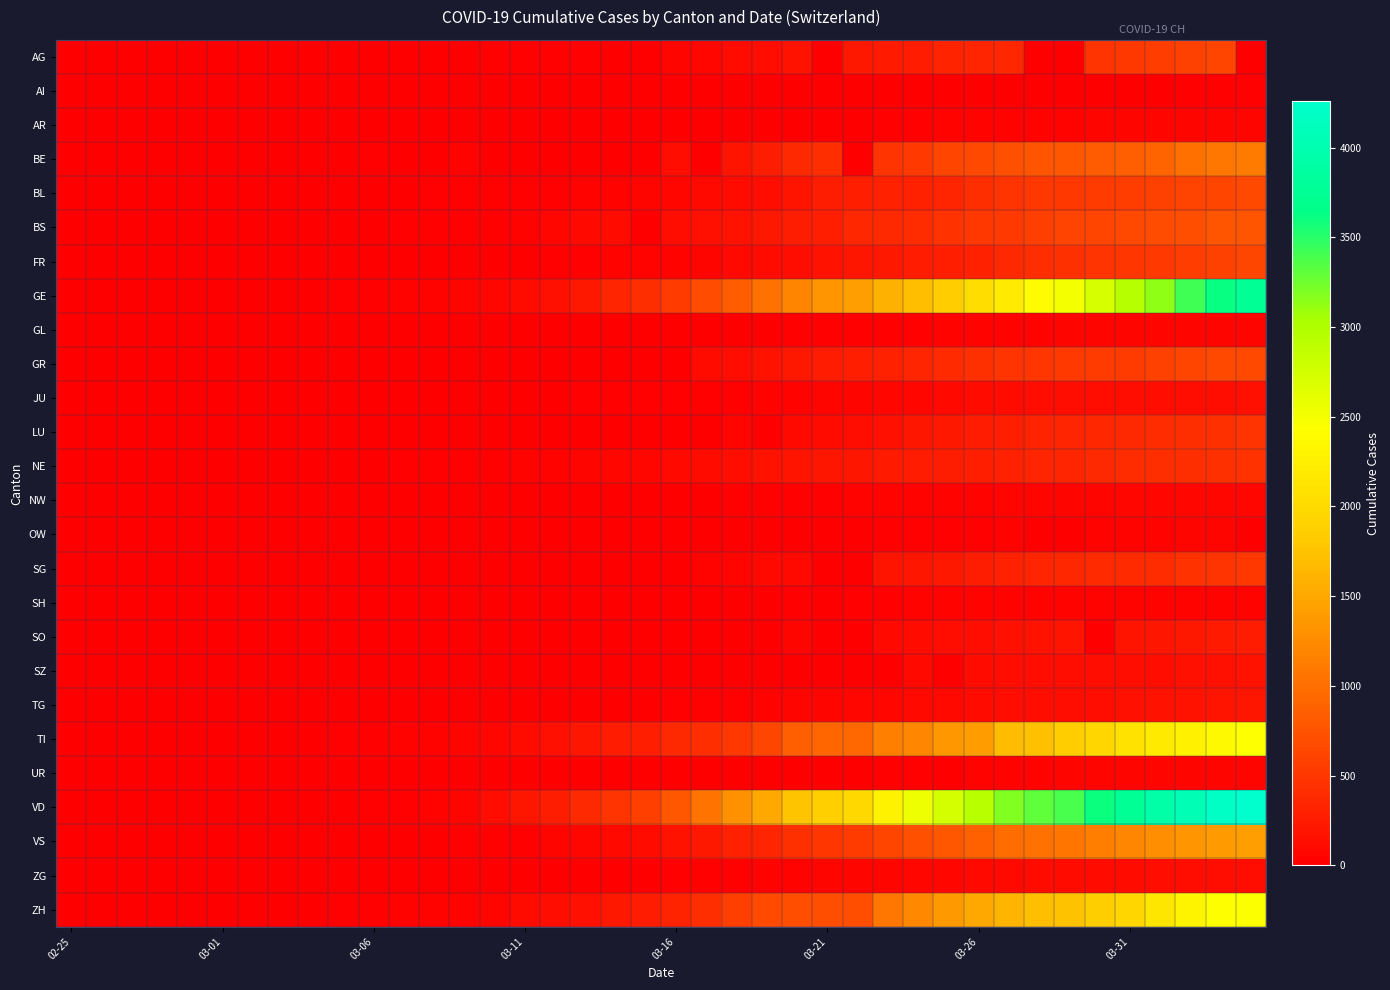

List the series in order of their peak value, highest first.

VD, GE, ZH, TI, VS, BE, BS, GR, BL, FR, AG, SG, LU, NE, SO, TG, SZ, JU, ZG, NW, AR, UR, GL, OW, SH, AI